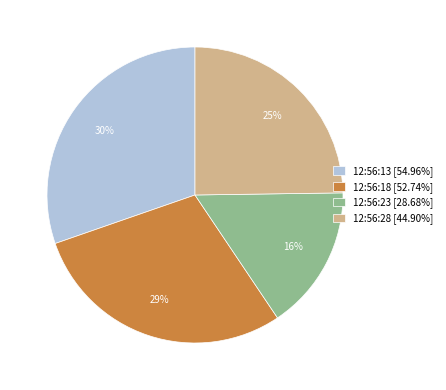

Does 12:56:18 represent more than half of the total?

No